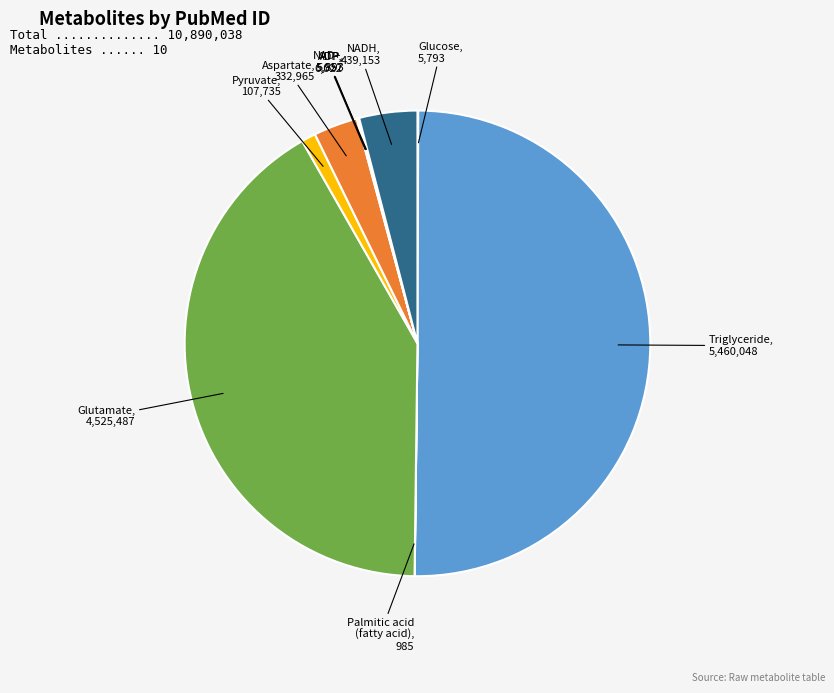

Count the number of slices in the pie.

10